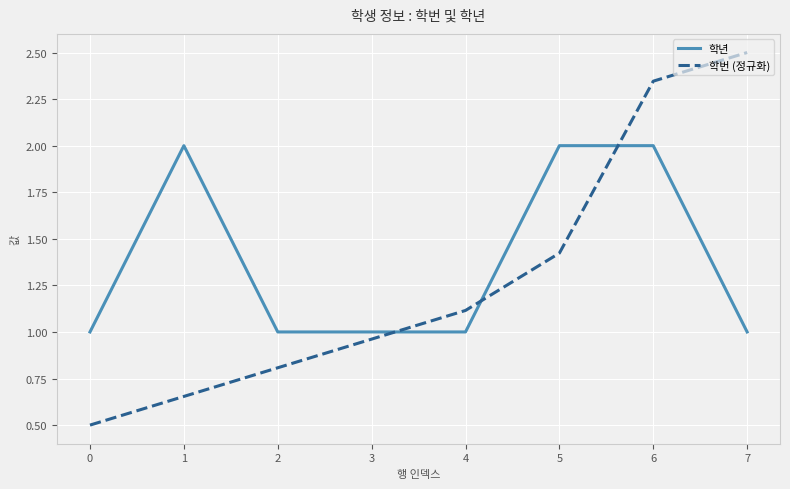

How many intersections are there between 학번 (정규화) and 학년?

3